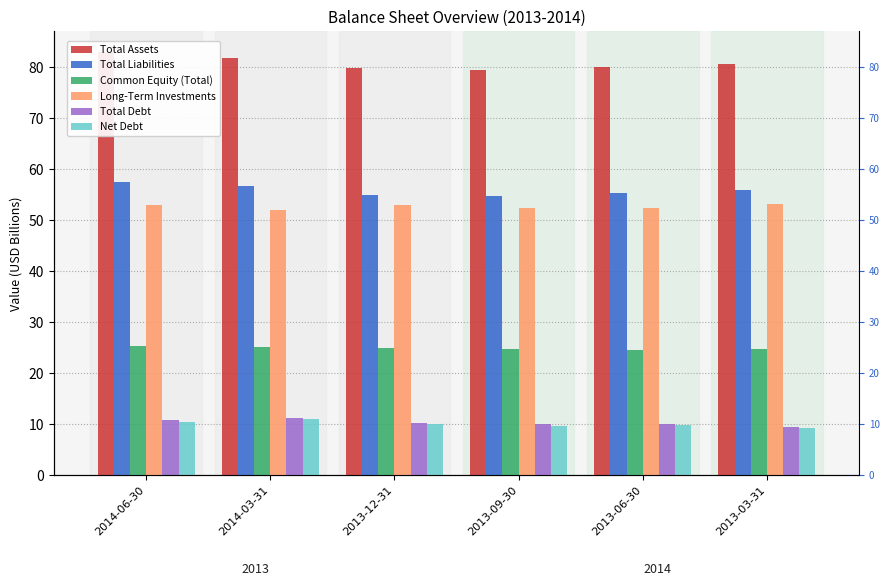

Which series has the largest range (max minus min)?

Total Assets